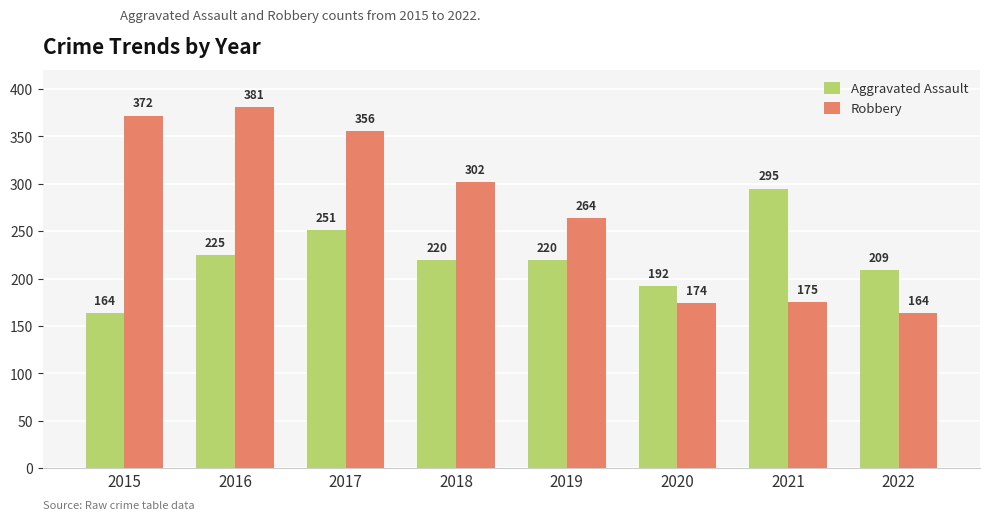

Does the chart contain any negative values?

No